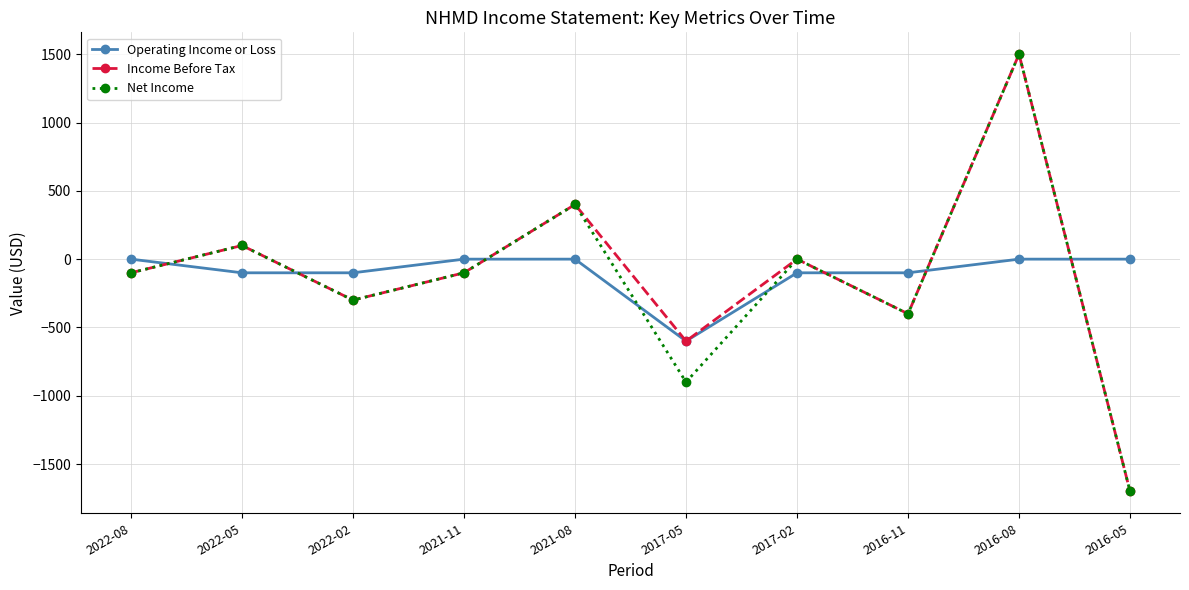

How many data points in Net Income are less than -100?

4